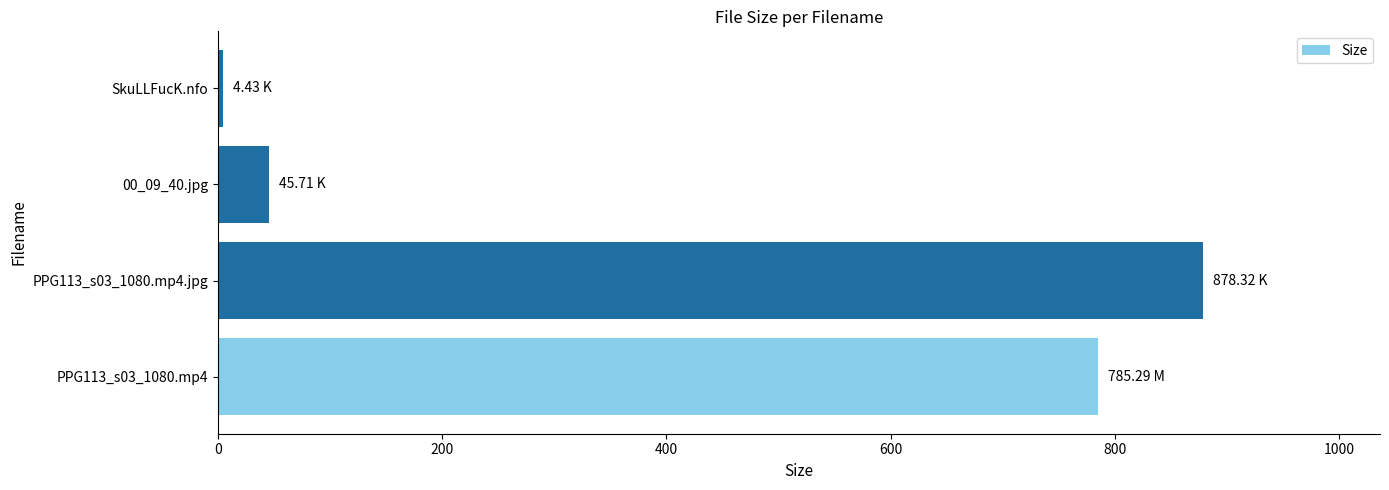

Rank the categories by value from lowest to highest.

SkuLLFucK.nfo, 00_09_40.jpg, PPG113_s03_1080.mp4, PPG113_s03_1080.mp4.jpg